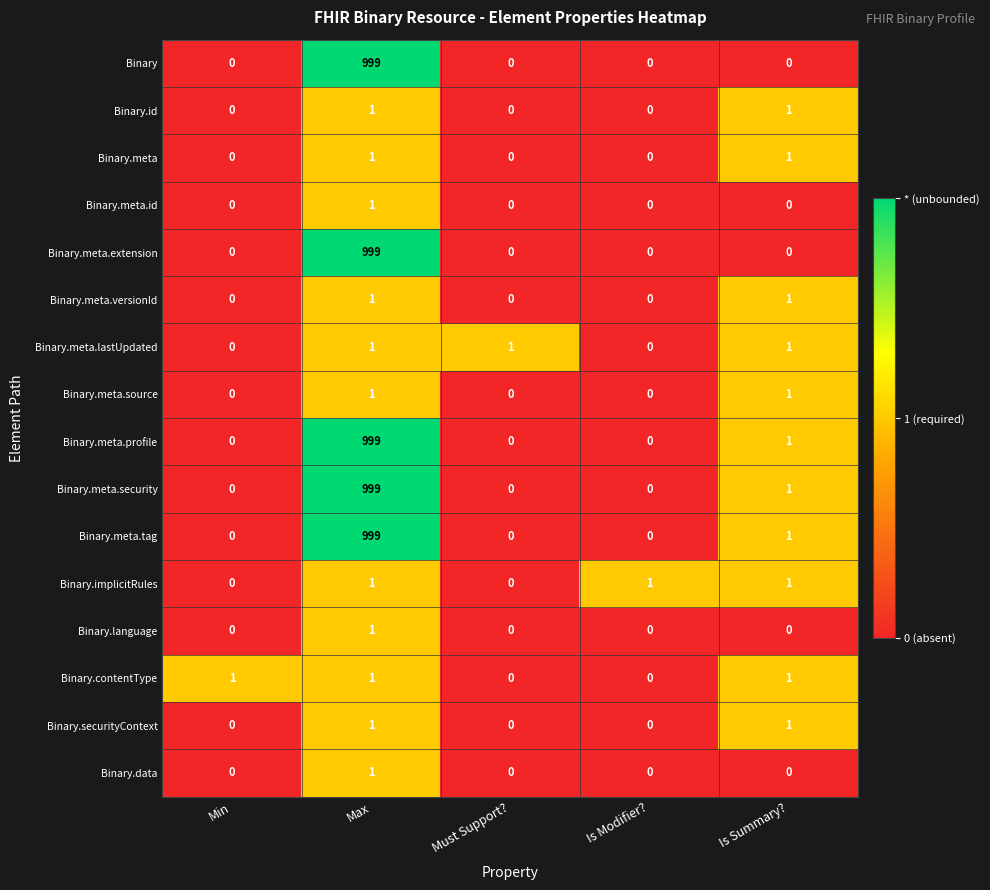

The Binary.meta.security series shows 0 at Is Modifier?. True or false?

True